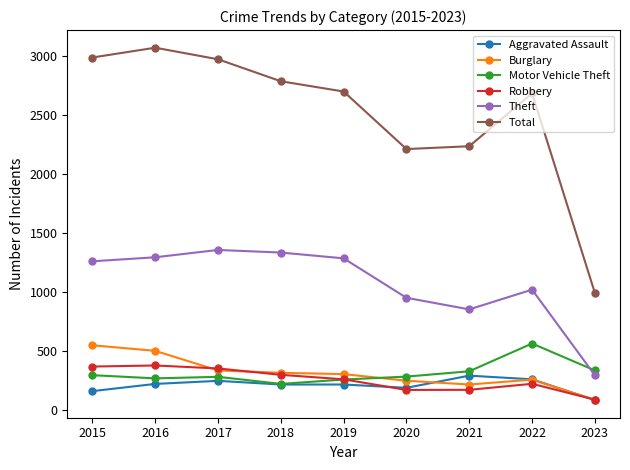

At which category does the chart reach its peak across all series?

2016